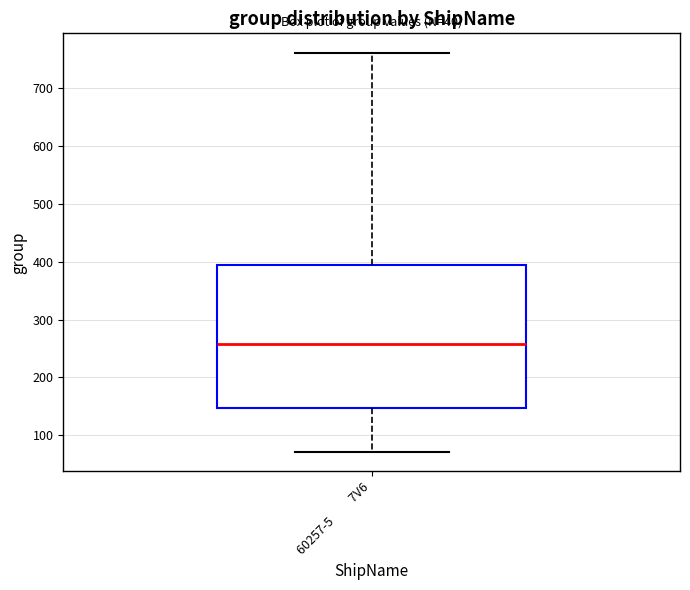

Transcribe this box plot: give where the median line is, the range the box spans, and where the two whiskers end, as read against the y-axis. The values are not printed on the chart, so give them approximately, as read against the axis.

median 260, box 150 to 390, whiskers 70 to 760